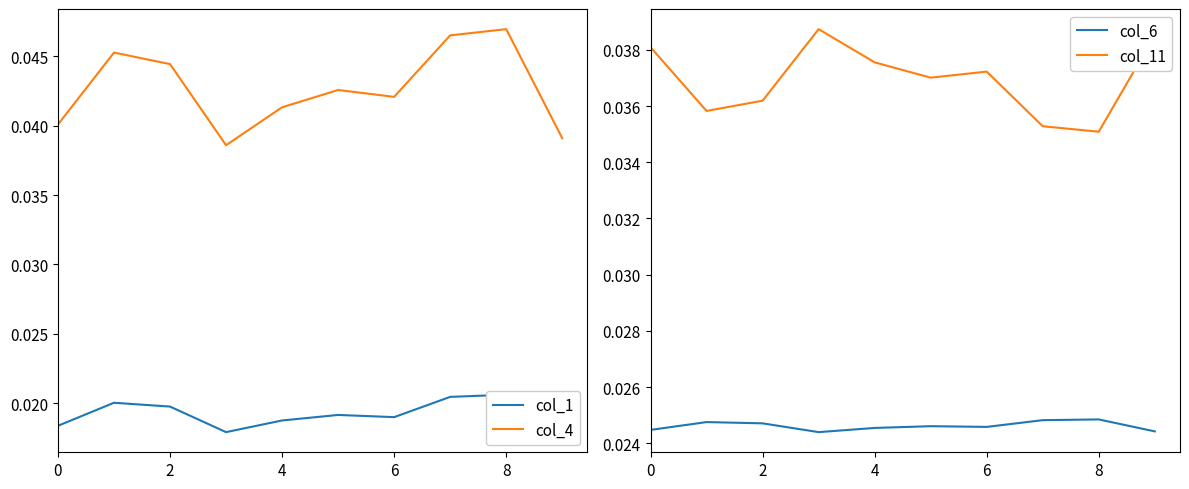

Which series has the largest range (max minus min)?

col_4